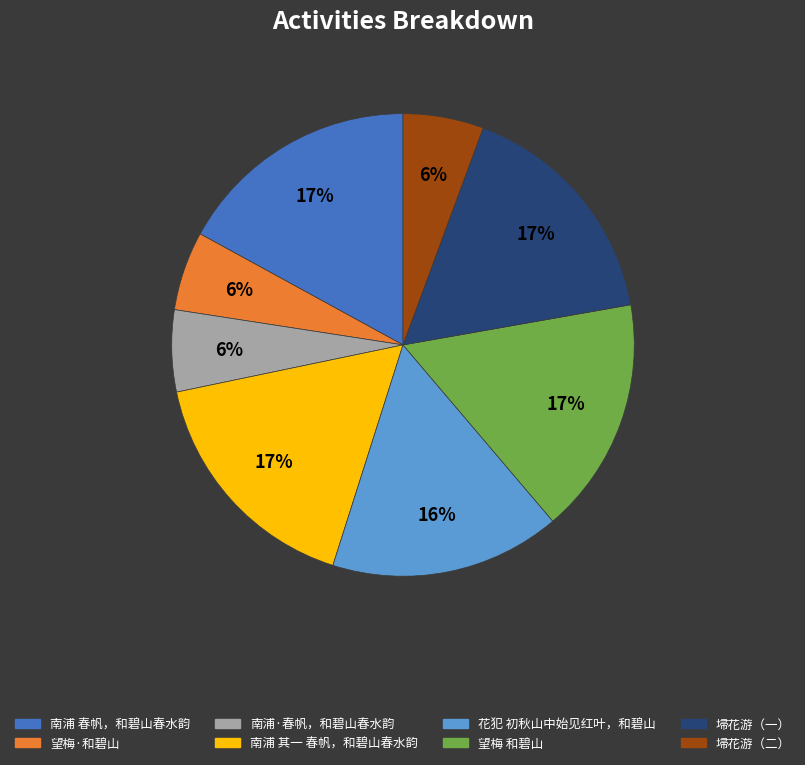

How many segments does this pie chart have?

8